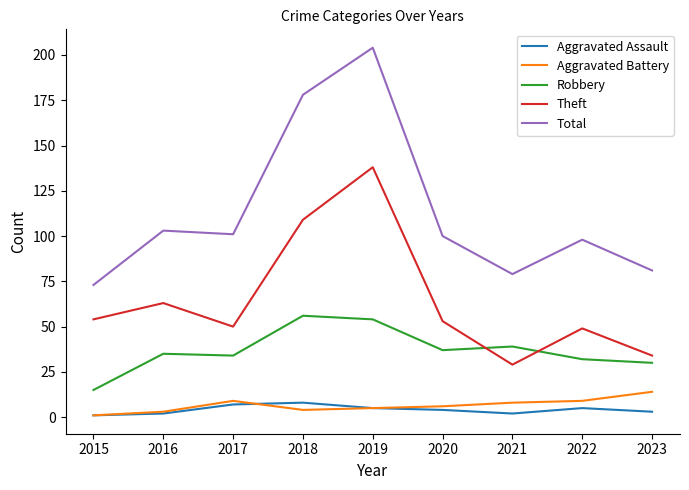

Reading right to left, what are all the values shown in this chart?

Aggravated Assault: 3	5	2	4	5	8	7	2	1
Aggravated Battery: 14	9	8	6	5	4	9	3	1
Robbery: 30	32	39	37	54	56	34	35	15
Theft: 34	49	29	53	138	109	50	63	54
Total: 81	98	79	100	204	178	101	103	73